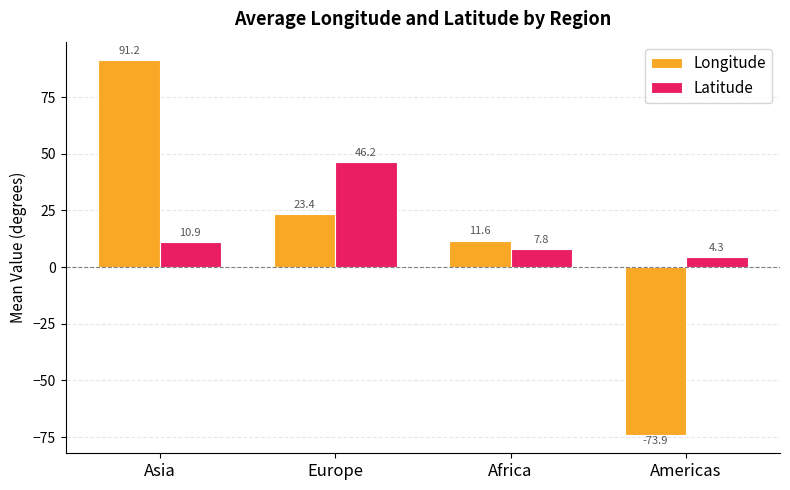

Rank the categories by Longitude value from highest to lowest.

Asia, Europe, Africa, Americas